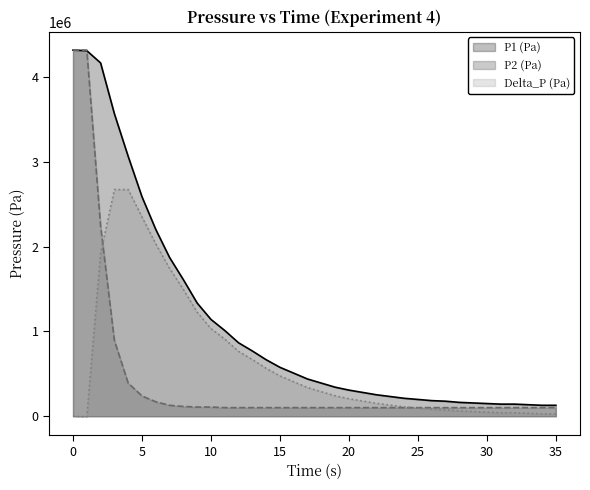

What is the sum of all Delta_P (Pa) values?

23187077.9